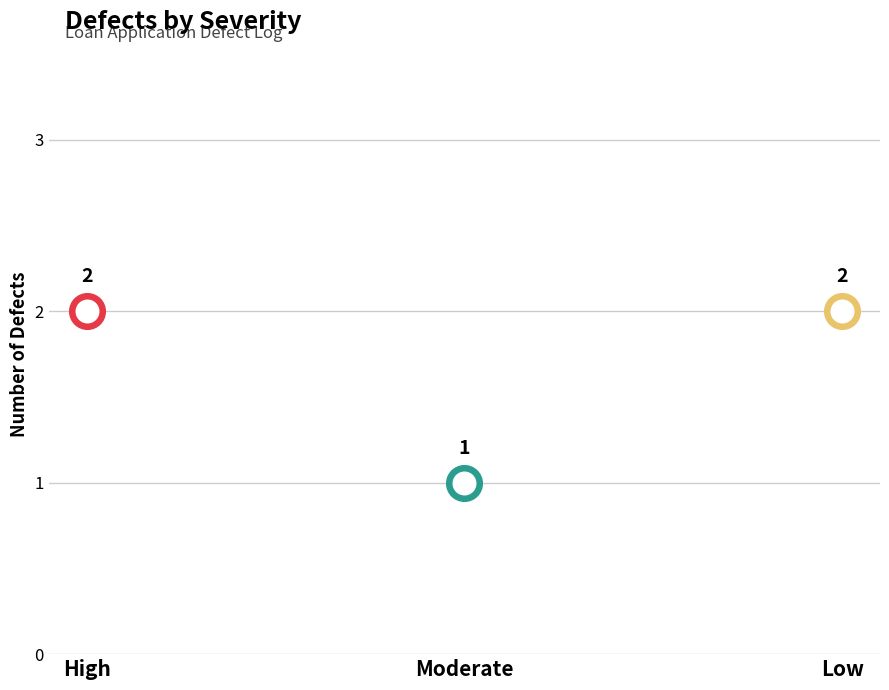

What is the ratio of the value at High to the value at Low?

1.0